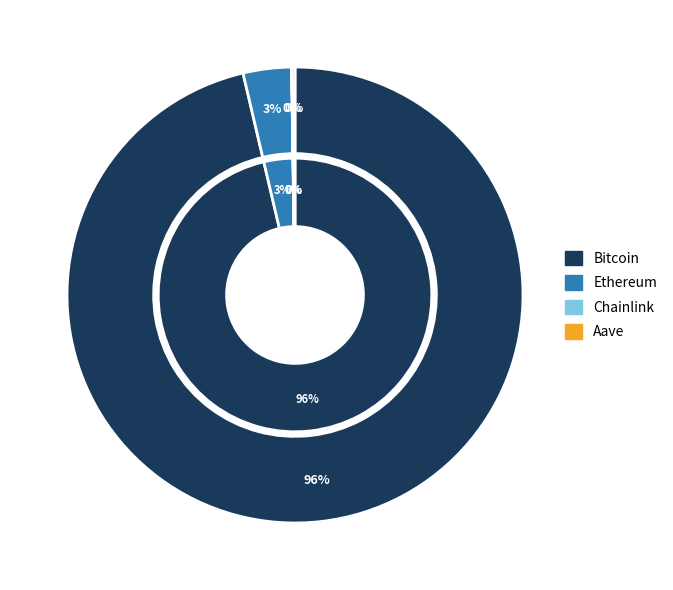

To the nearest percent, what is the average slice percentage?

25%